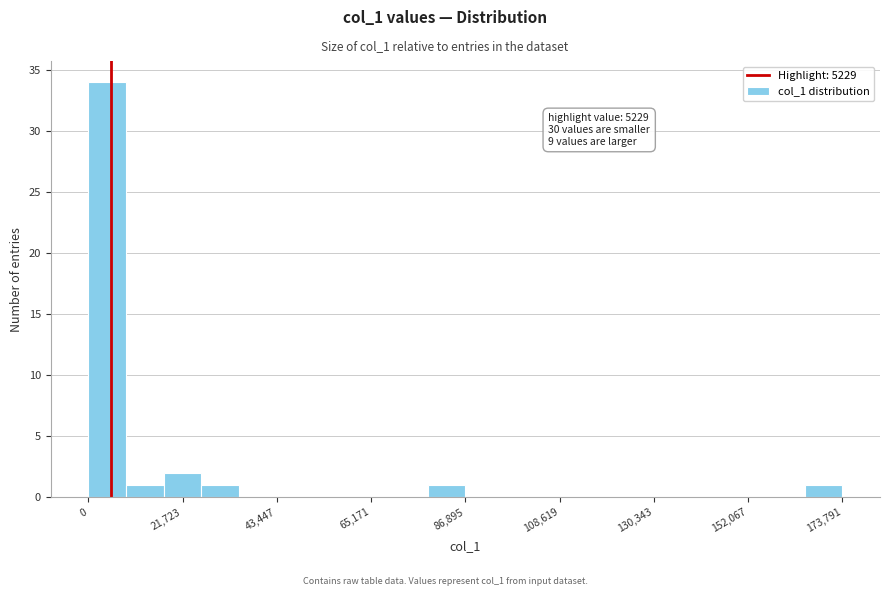

Around what value on the x-axis is the tallest bar? Give the approximate position of its centre, as read against the axis.

5000